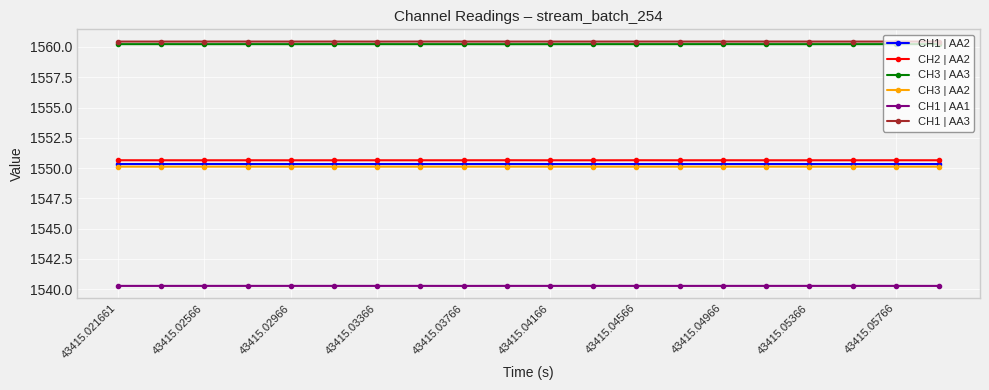

What is the highest value of the CH2 | AA2 series?

1550.6